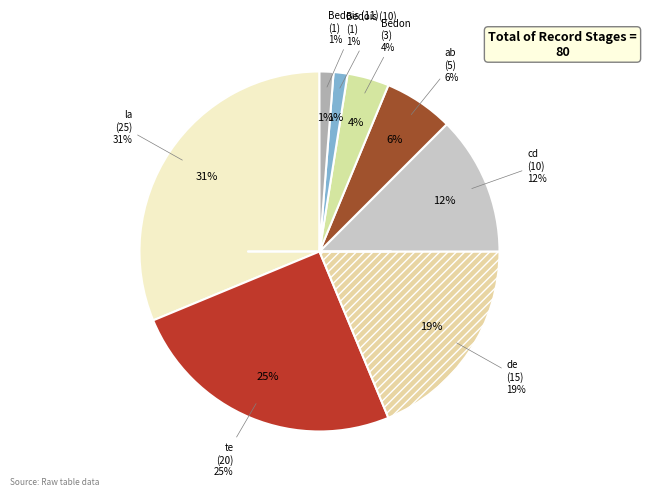

To the nearest percent, what is the difference between the largest and smallest slice percentages?

30%